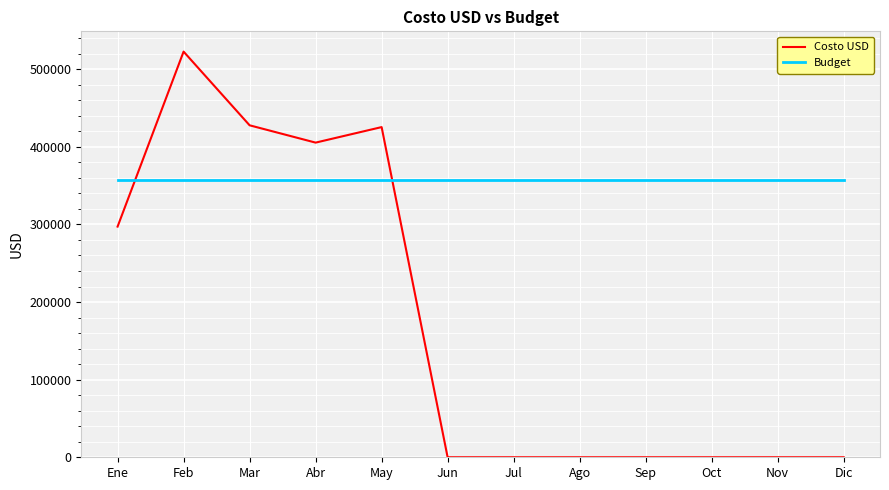

Where is the first local maximum for Costo USD?

Feb